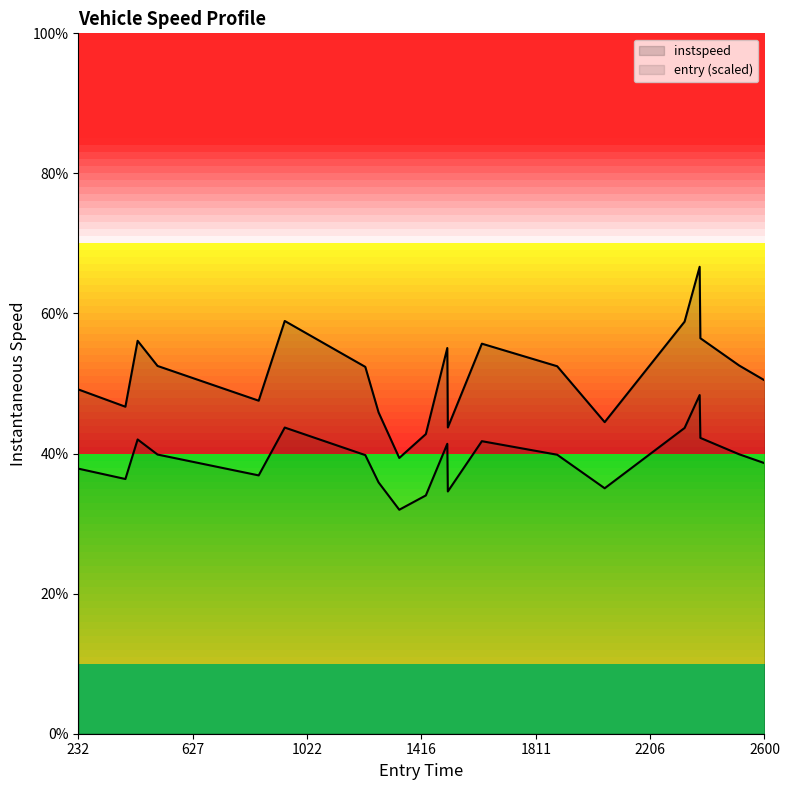

True or false: the data has more than 0 interior local peaks.

True